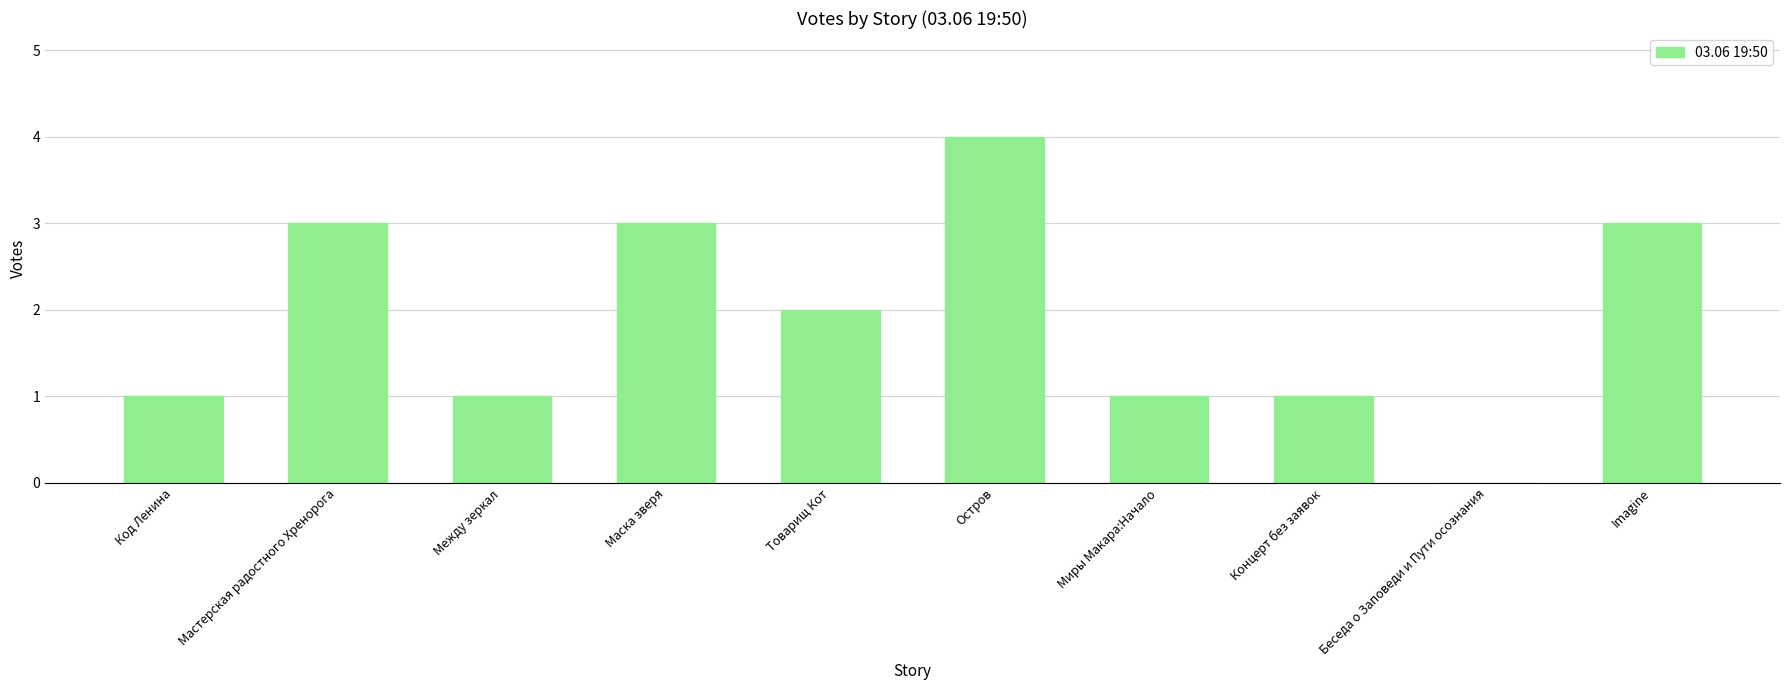

Between Миры Макара:Начало and Товарищ Кот, which is larger?

Товарищ Кот